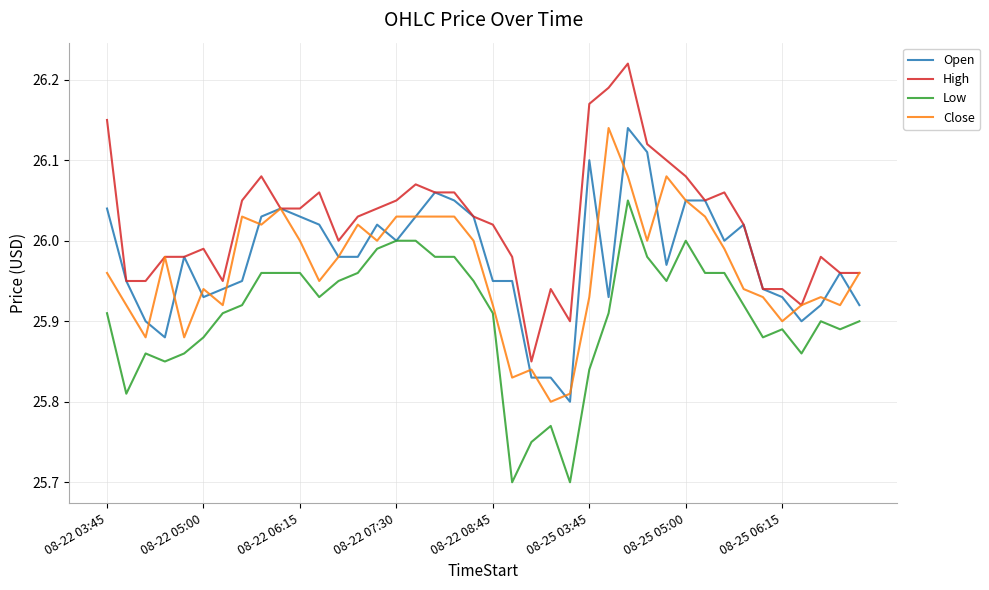

True or false: Low and High cross at least once.

False